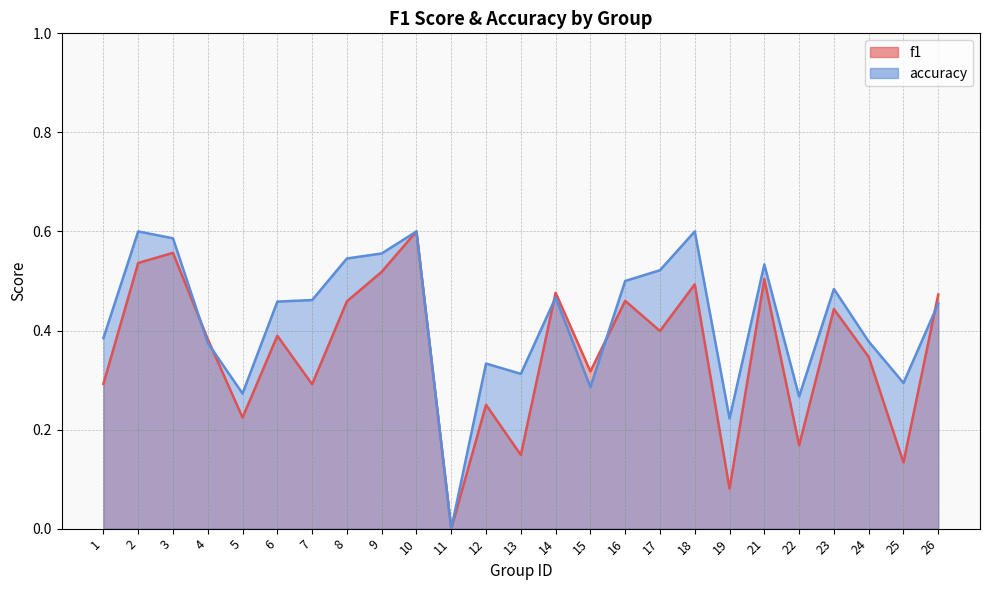

Which series has the largest range (max minus min)?

f1